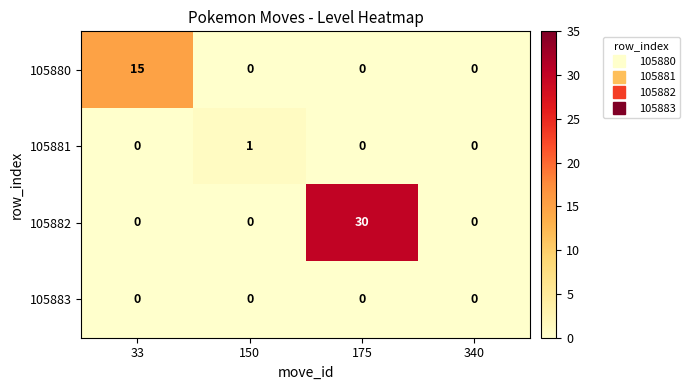

True or false: 105883 has a value of 0 at 33.

True